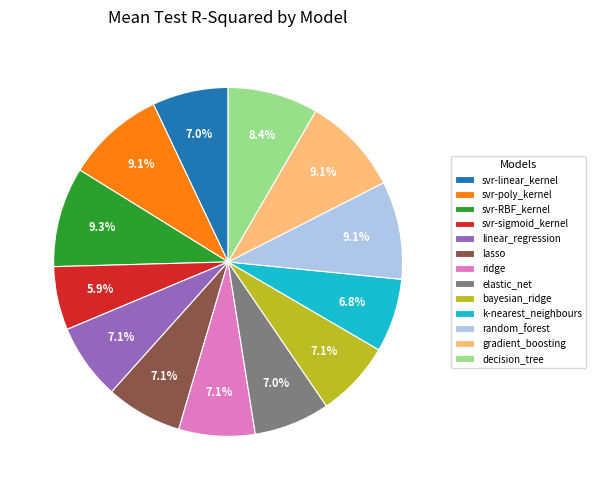

True or false: svr-sigmoid_kernel accounts for 6% of the total.

True